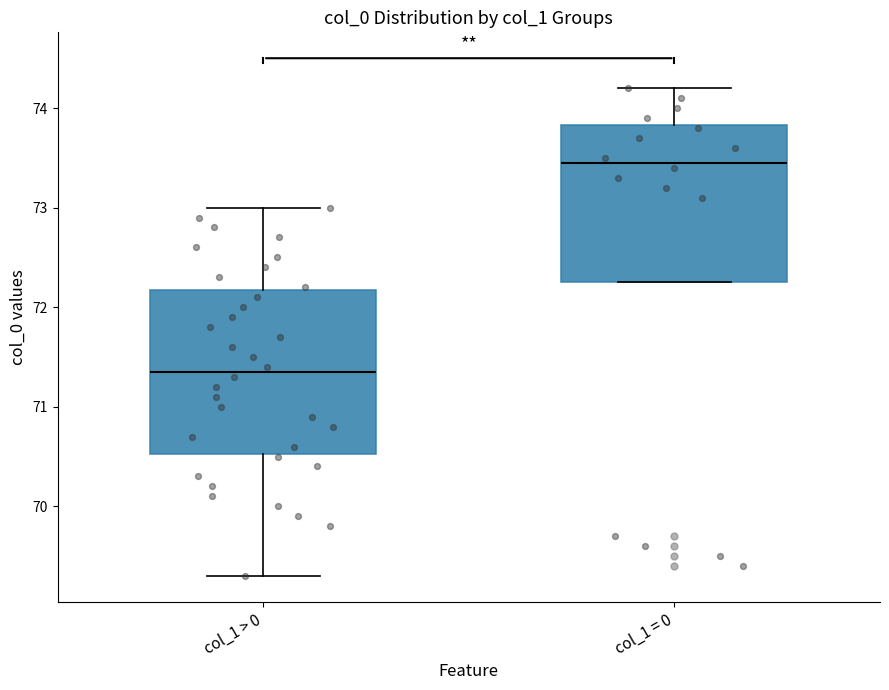

Reading left to right, read every box against the y-axis: the position of its median line, the range the box covers, and the ends of its whiskers. The values are not printed on the chart, so give them approximately, as read against the axis.

col_1 > 0: median 71.4, box 70.5 to 72.2, whiskers 69.3 to 73.0
col_1 = 0: median 73.5, box 72.3 to 73.8, whiskers 72.3 to 74.2